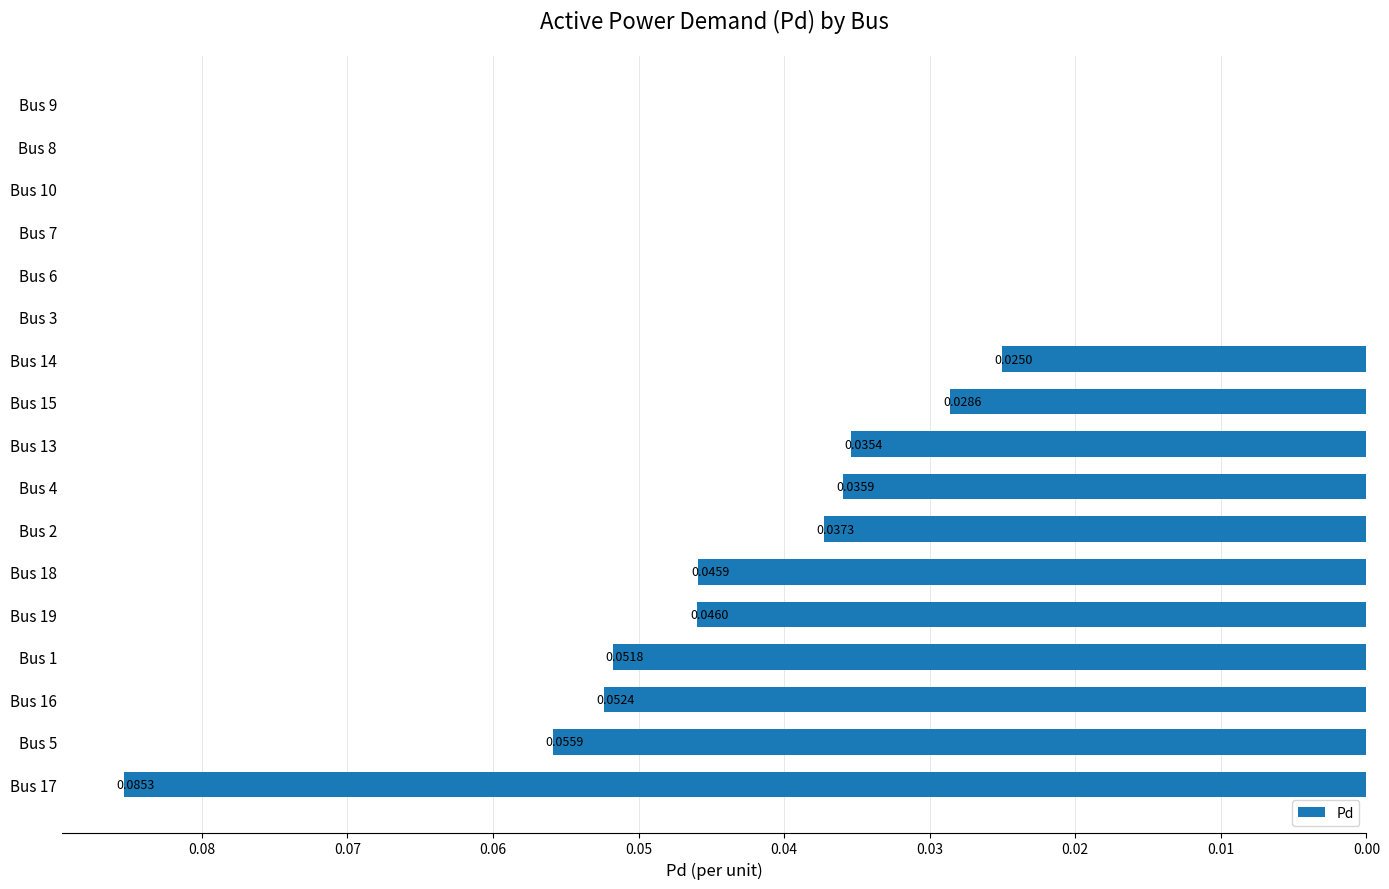

What is the sum of all values?

0.5